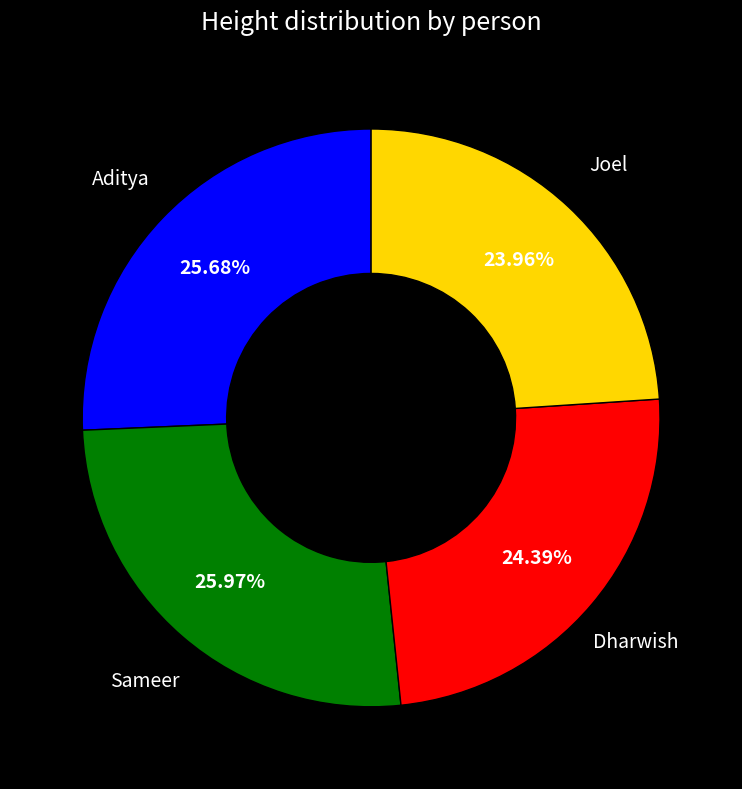

How many segments does this pie chart have?

4